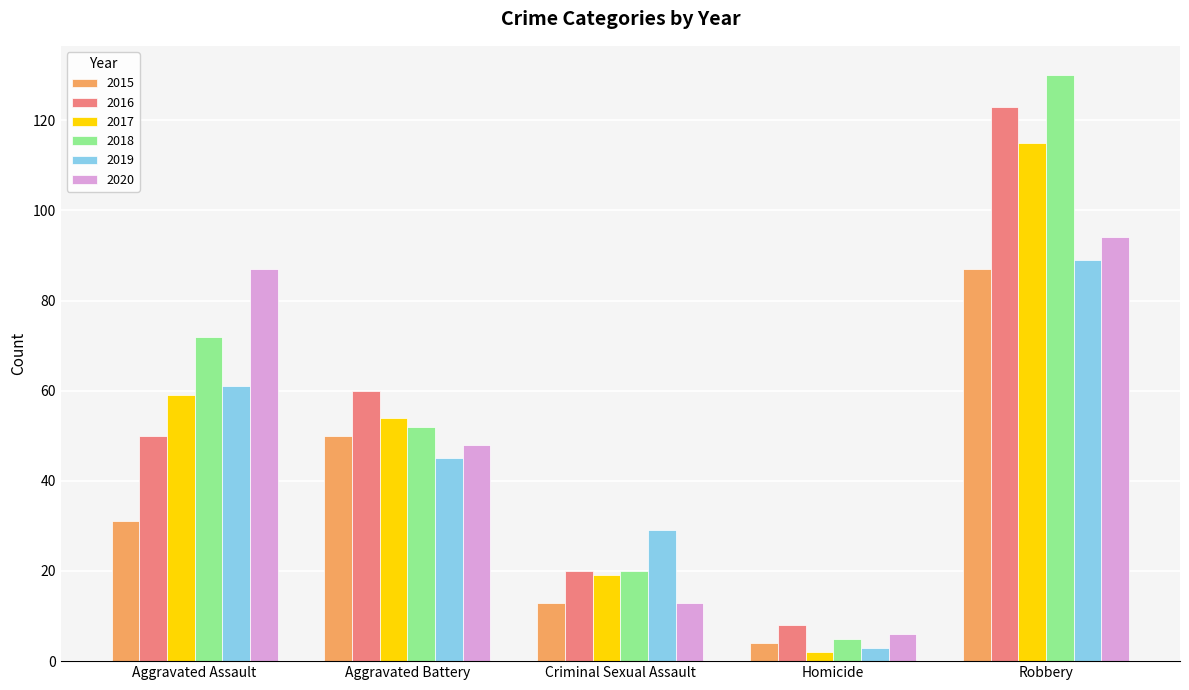

The 2020 series shows 131 at Robbery. True or false?

False